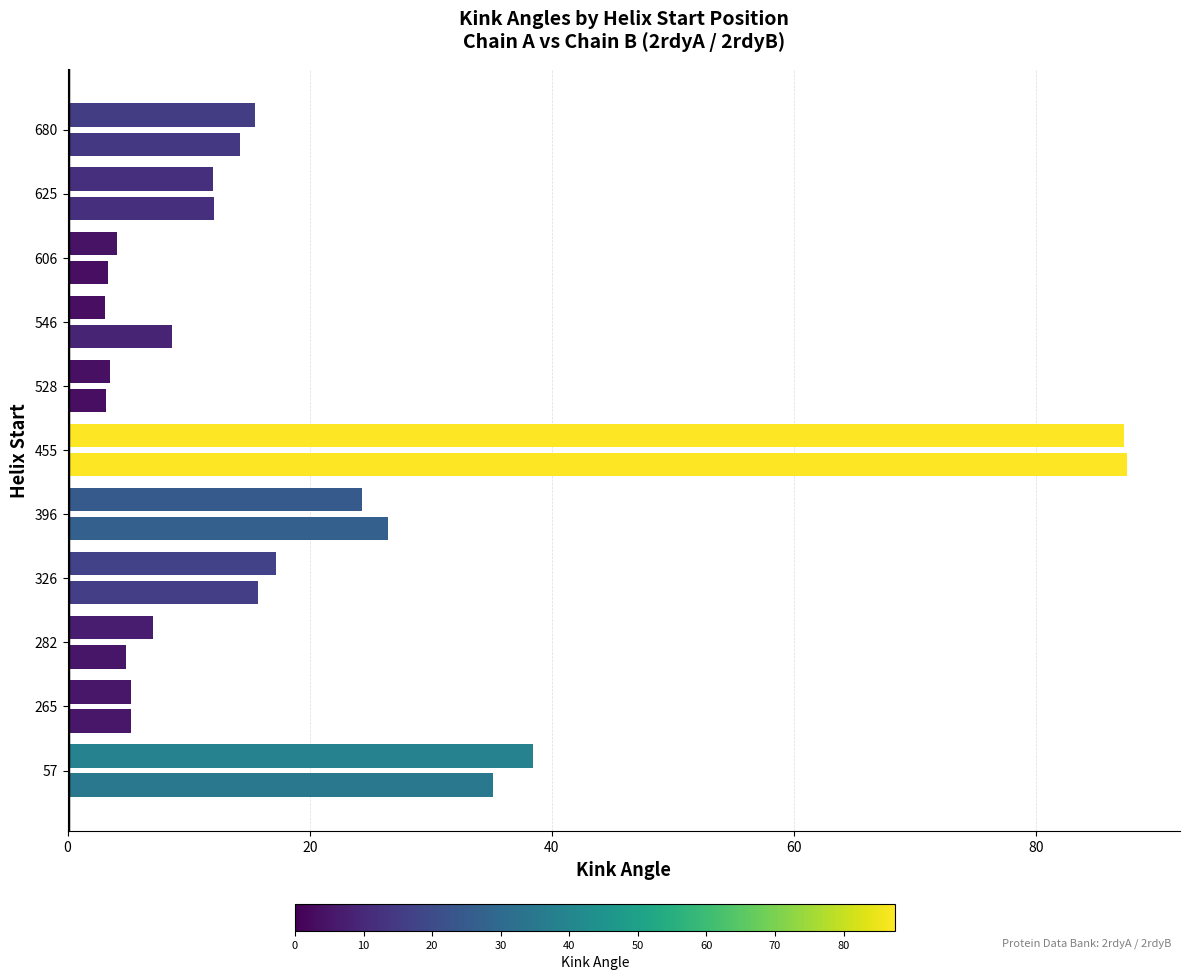

Count the number of data series in this chart.

2